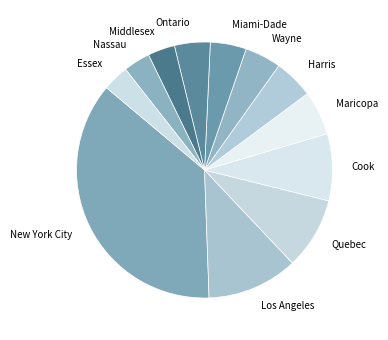

What is the ratio of the value at Los Angeles to the value at Harris?

2.3